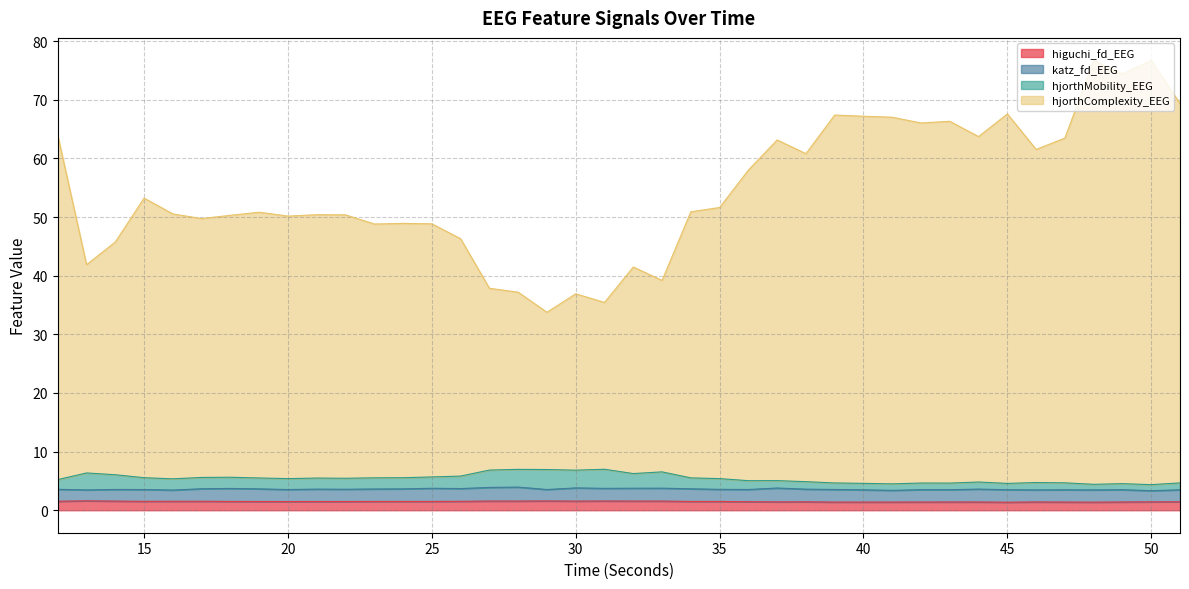

What is the value of the hjorthComplexity_EEG point at the 4th from the left?

53.2